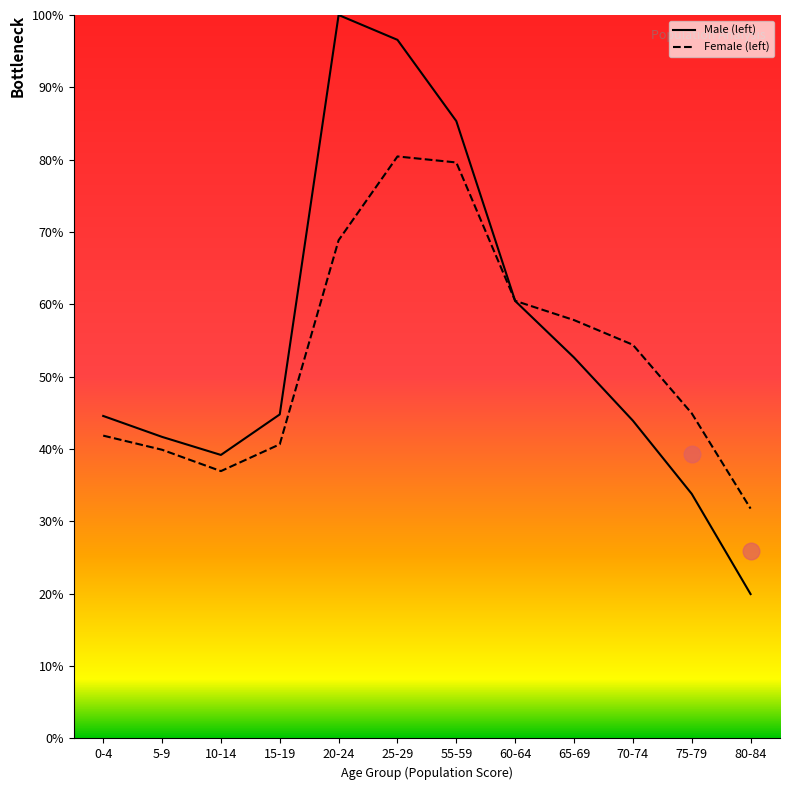

What is the greatest value displayed?

100.0